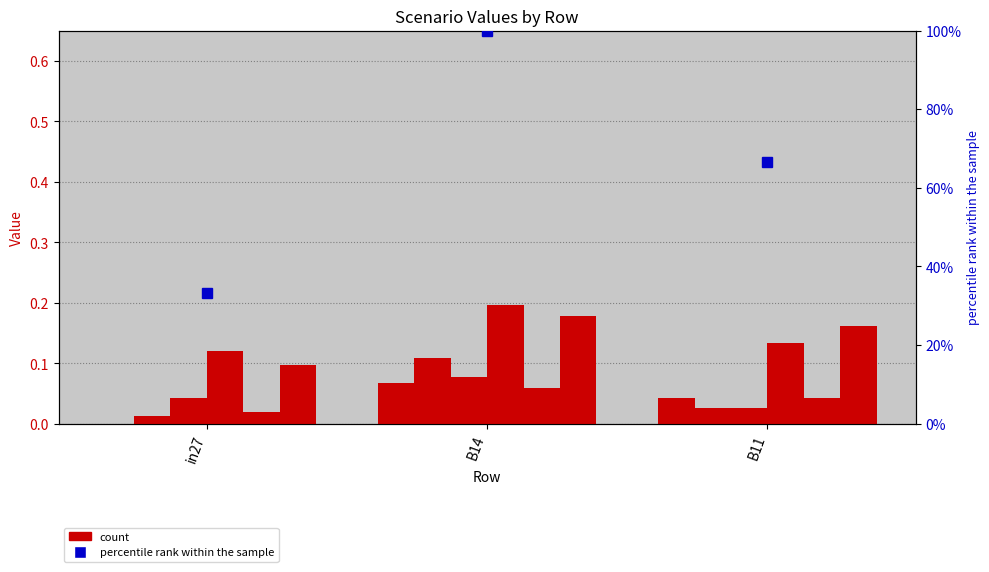

What is the label of the 1st bar from the right?

B11